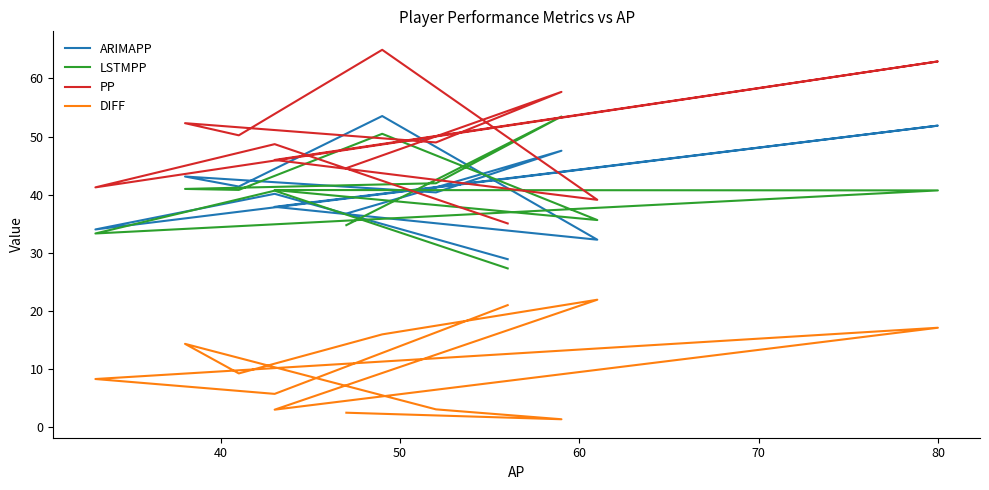

At how many categories does at least one series exceed 13?

12